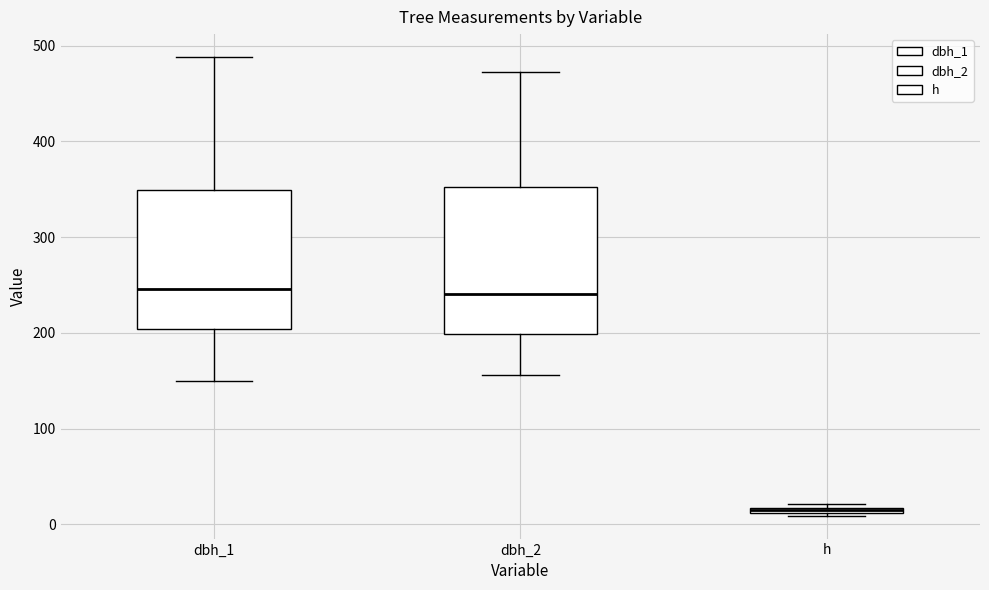

Where is the upper edge of the box for h on the y-axis? The values are not printed on the chart, so give them approximately, as read against the axis.

20